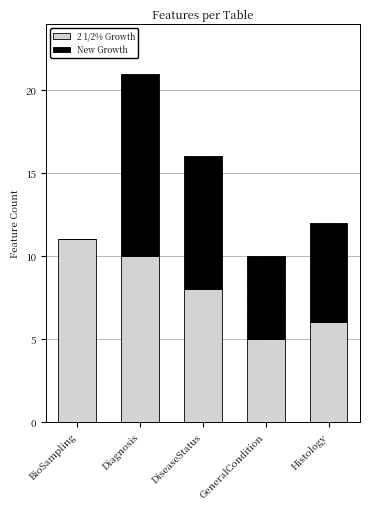

How many series are shown in this chart?

2